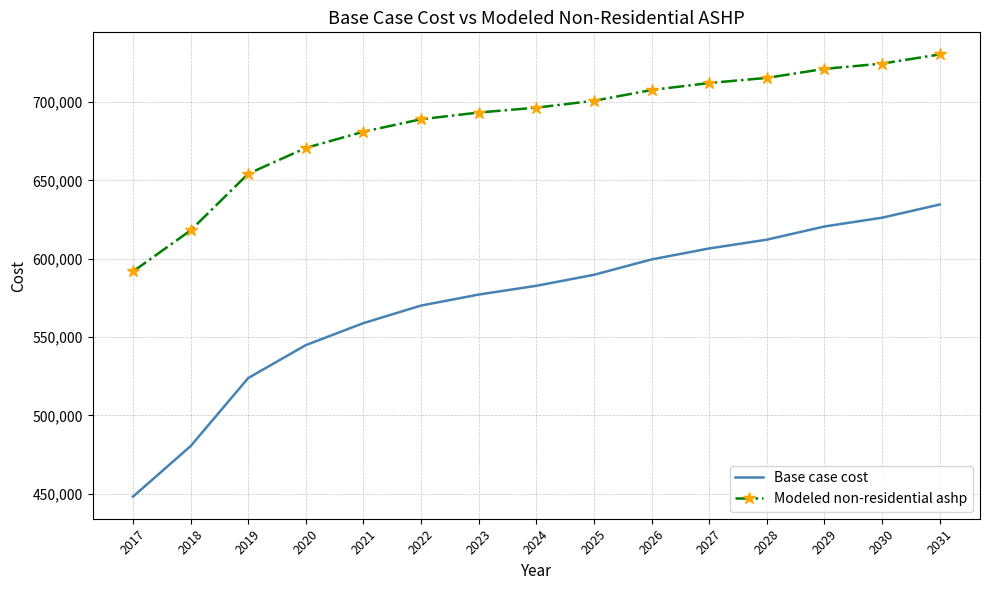

Which series has the largest total across all categories?

Modeled non-residential ashp